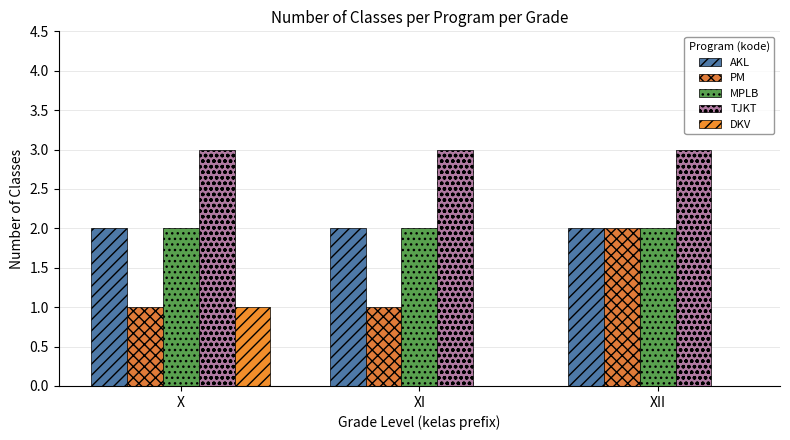

Is the value of MPLB at XII greater than the value of DKV at XII?

Yes